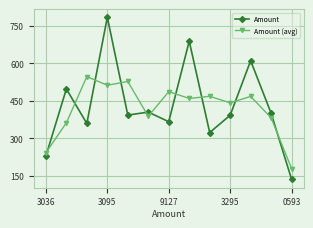

What is the smallest value displayed?

135.3